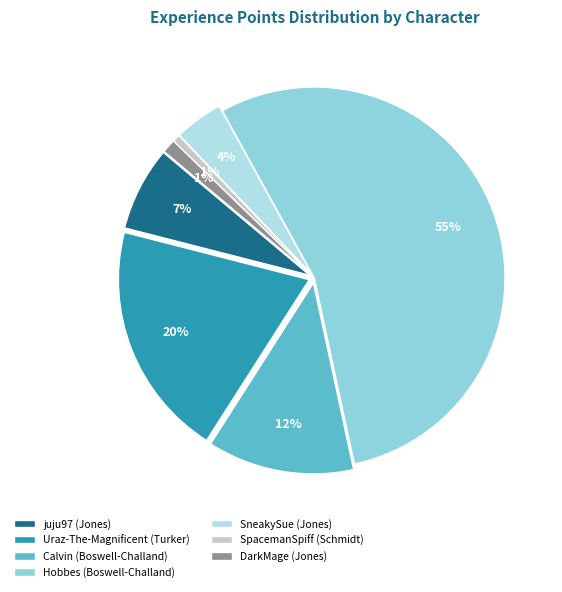

To the nearest percent, what is the average slice percentage?

14%